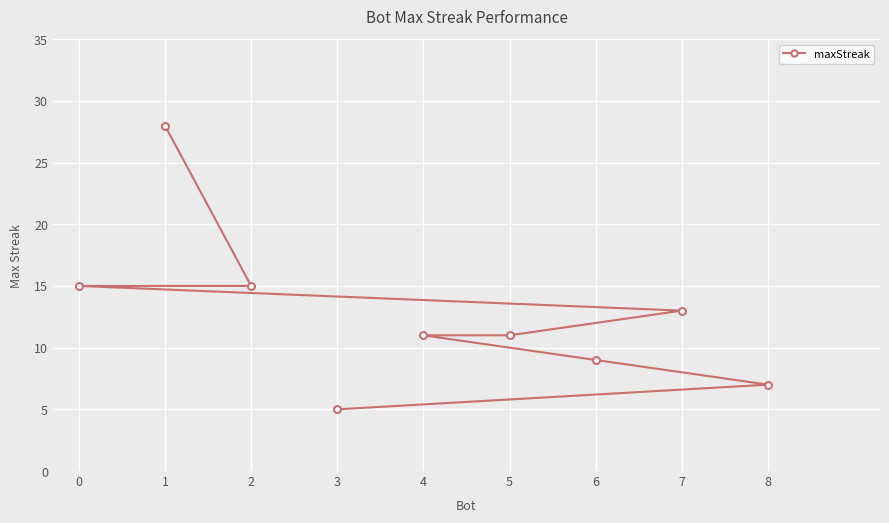

What is the value of the 7th point from the left?

9